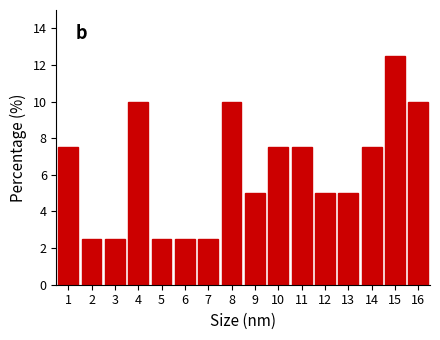

Reading right to left, what are all the values shown in this chart?

10.0	12.5	7.5	5.0	5.0	7.5	7.5	5.0	10.0	2.5	2.5	2.5	10.0	2.5	2.5	7.5